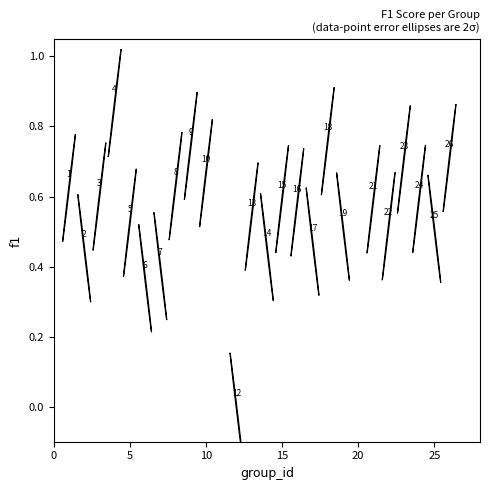

What is the range of X values (max minus min)?

25.0